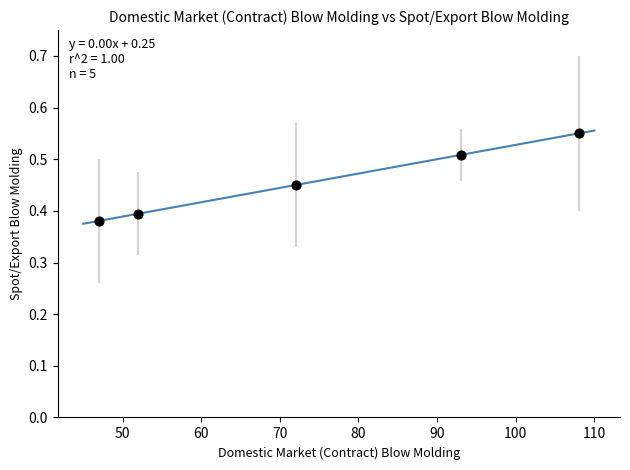

What is the range of X values (max minus min)?

61.0